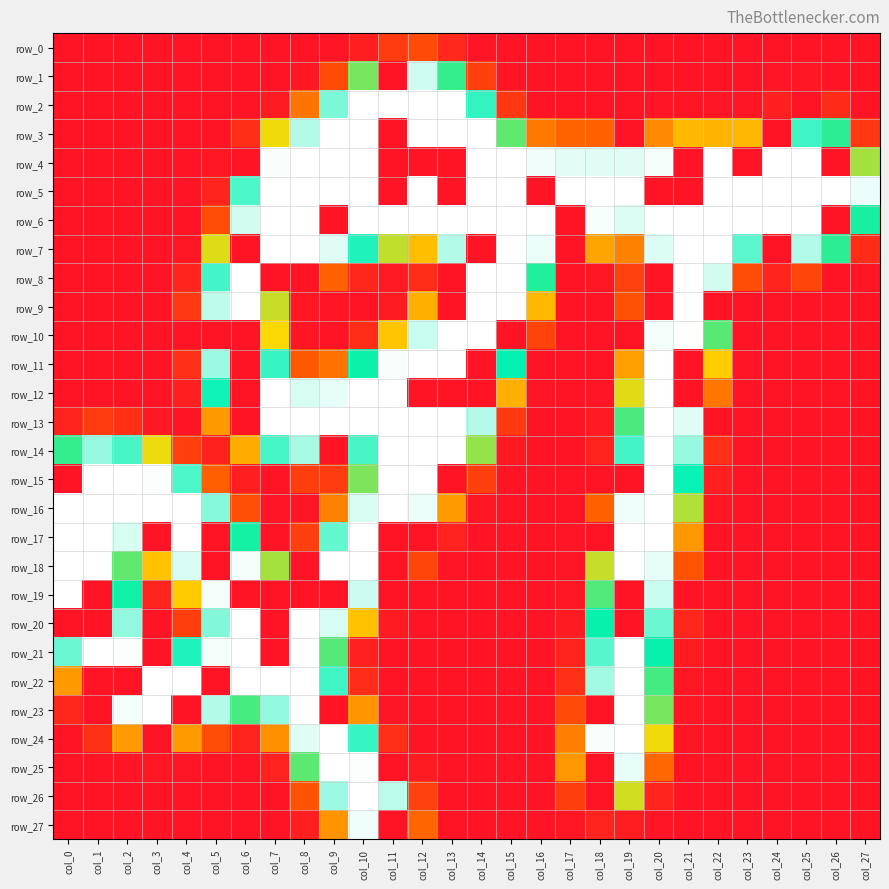

The row_23 series shows 0 at col_18. True or false?

True